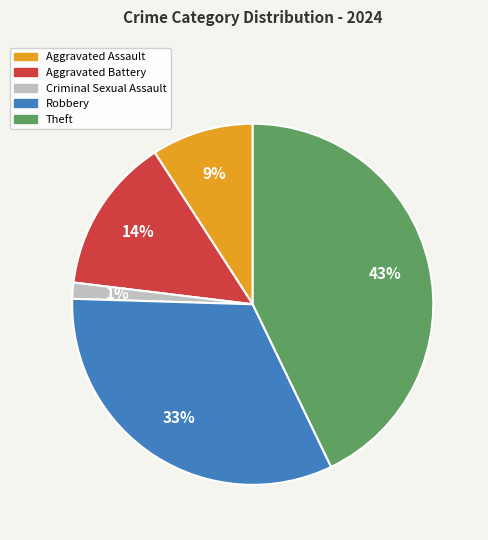

Combined, do Aggravated Battery and Criminal Sexual Assault account for over 50%?

No